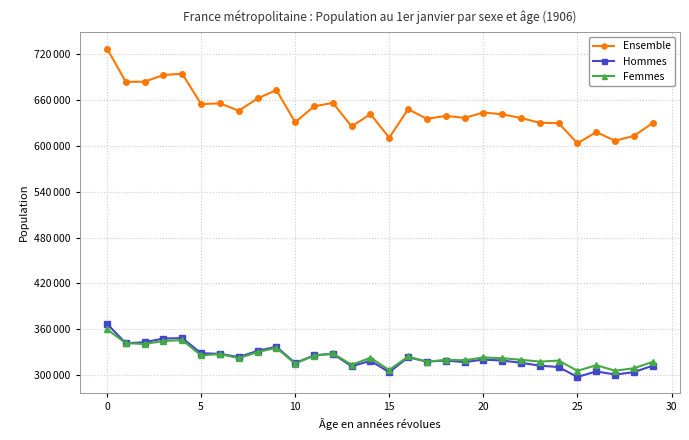

What are all the series names shown in the legend?

Ensemble, Hommes, Femmes